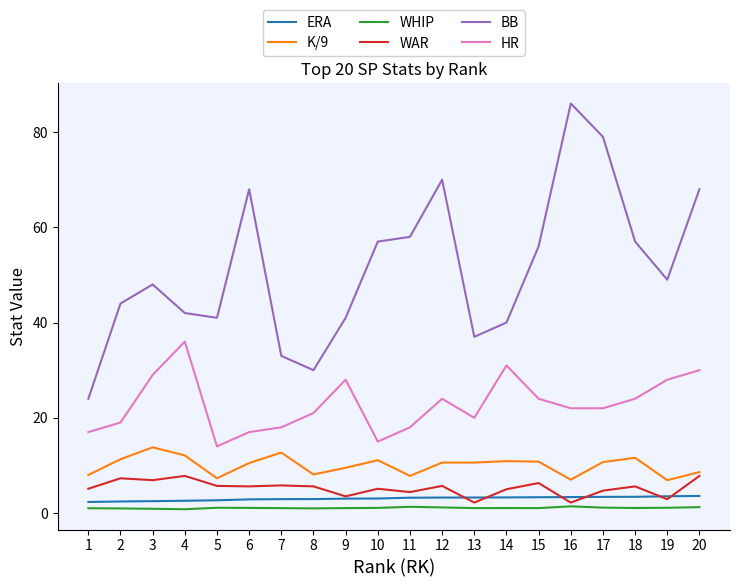

Which series has the largest range (max minus min)?

BB